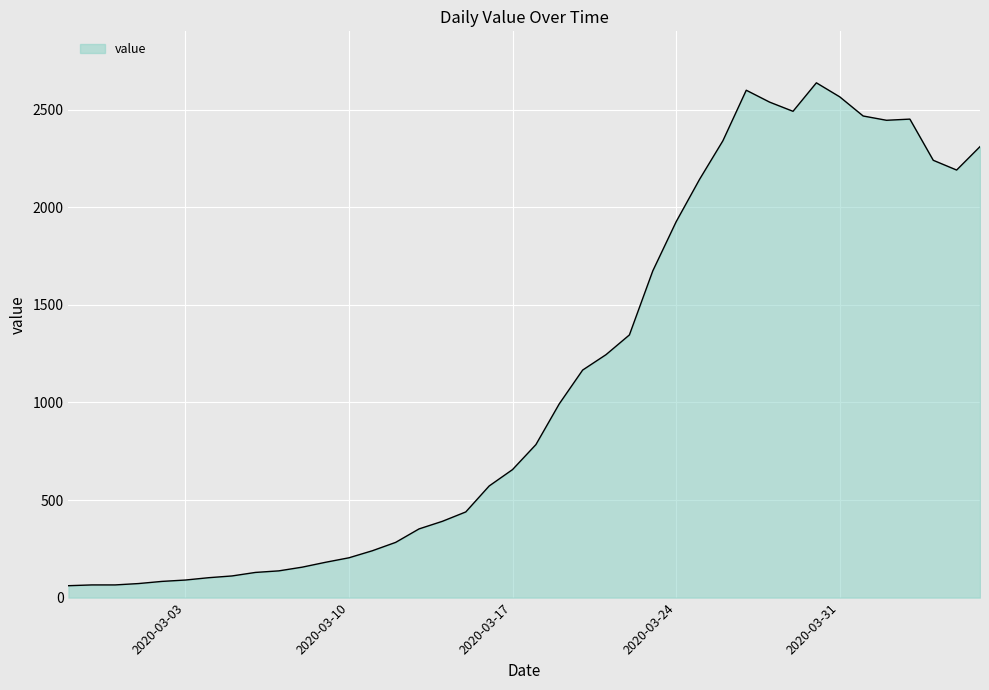

What is the difference between the maximum and minimum values?

2577